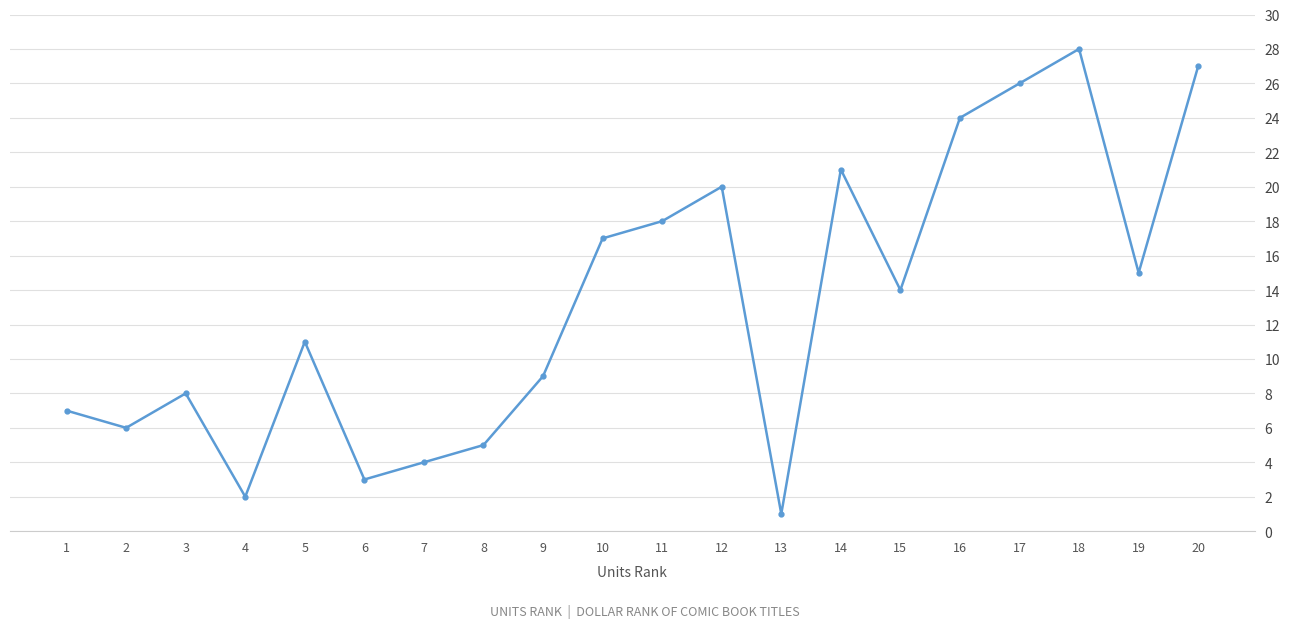

Reading left to right, list all the values displayed in this chart.

7	6	8	2	11	3	4	5	9	17	18	20	1	21	14	24	26	28	15	27